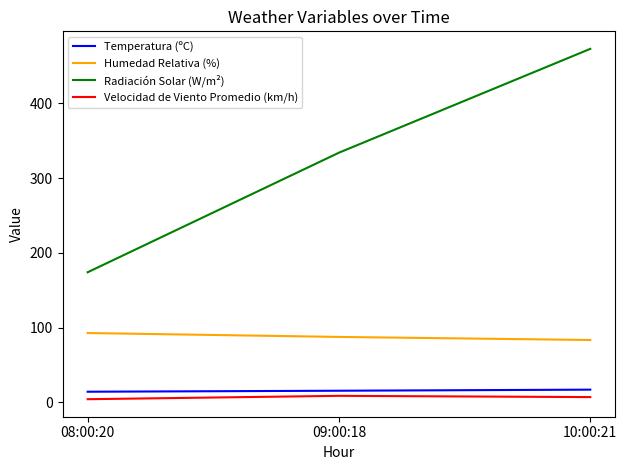

Which series changed the most between 08:00:20 and 09:00:18?

Radiación Solar (W/m²)